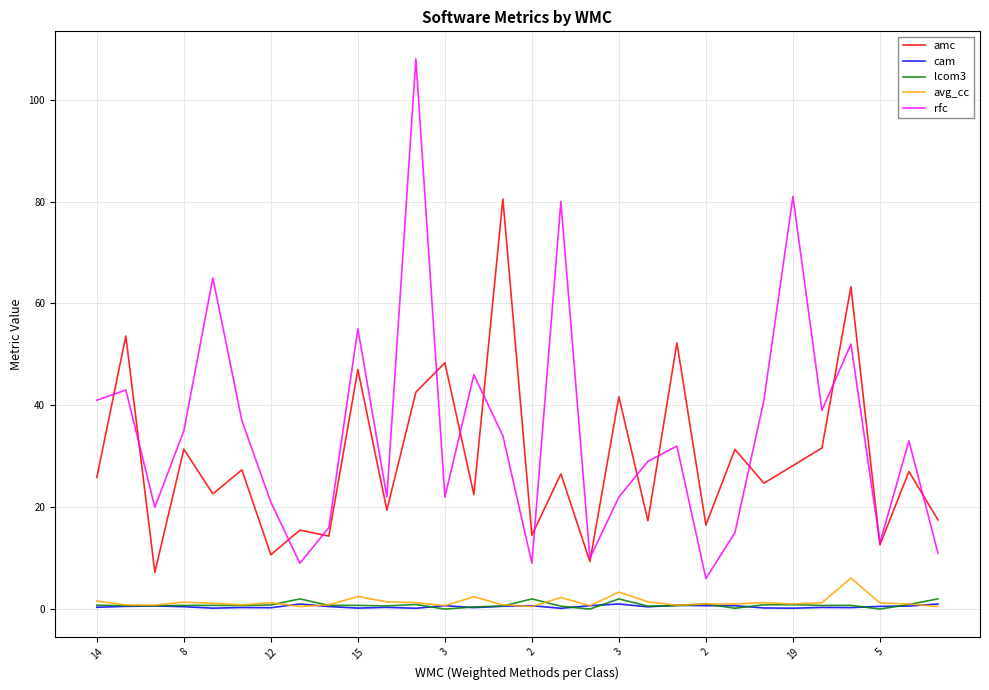

Which series has the widest spread of values?

rfc